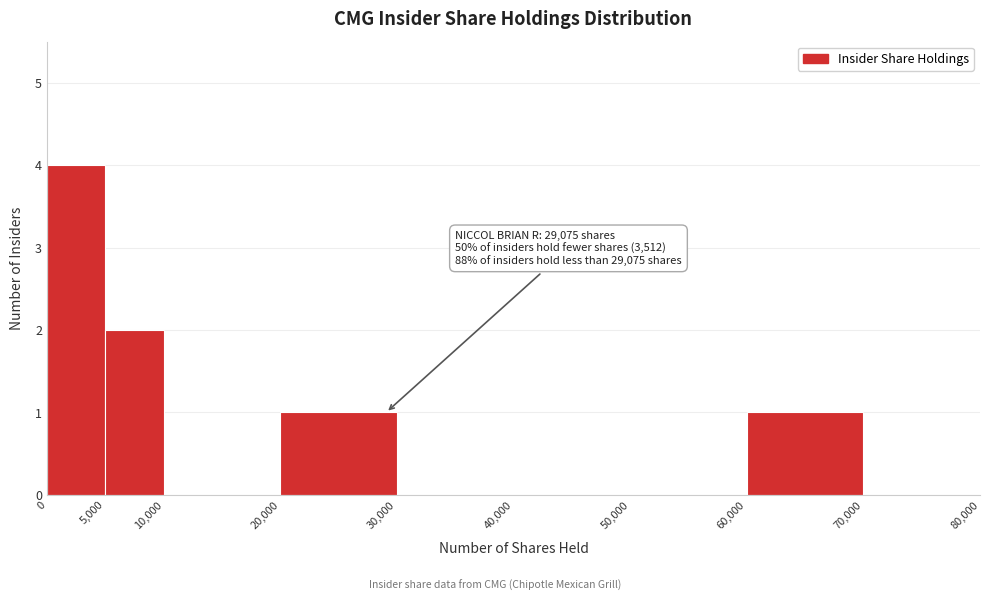

Over which range of the x-axis is the bar tallest?

0 to 5,000